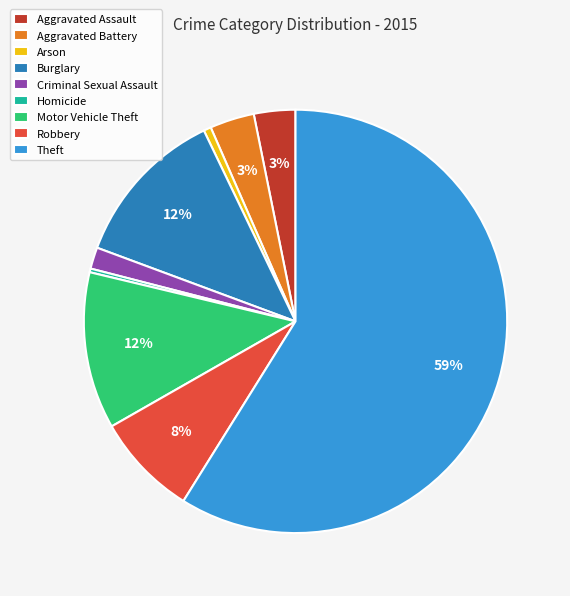

True or false: Motor Vehicle Theft accounts for 22% of the total.

False